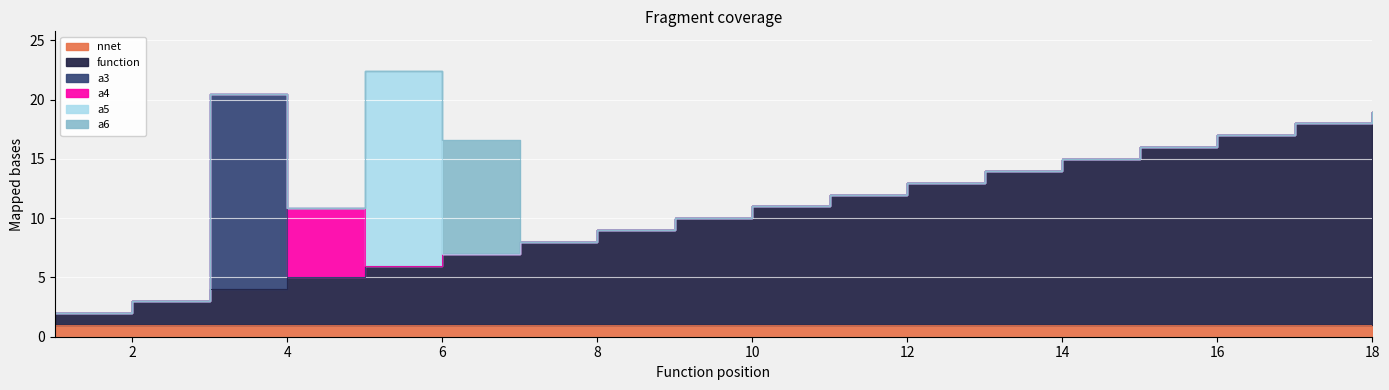

What is the sum of all a6 values?

9.6